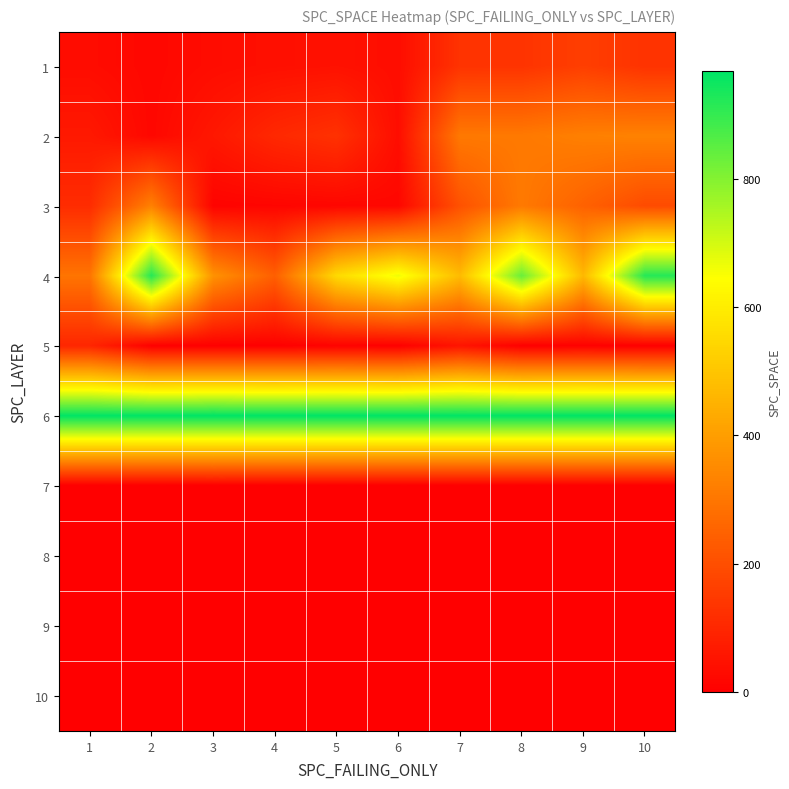

Reading left to right, transcribe all the data shown in this chart.

1: 1=32	2=19	3=33	4=40	5=45	6=34	7=130	8=131	9=159	10=129
2: 1=64	2=20	3=61	4=103	5=126	6=35	7=307	8=308	9=325	10=330
3: 1=113	2=327	3=10	4=14	5=17	6=19	7=207	8=309	9=249	10=191
4: 1=296	2=921	3=371	4=242	5=552	6=666	7=475	8=835	9=468	10=921
5: 1=98	2=3	3=2	4=2	5=8	6=2	7=54	8=2	9=5	10=1
6: 1=966	2=966	3=969	4=967	5=966	6=966	7=966	8=966	9=966	10=966
7: 1=0	2=0	3=0	4=0	5=0	6=0	7=0	8=0	9=0	10=0
8: 1=0	2=0	3=0	4=0	5=0	6=0	7=0	8=0	9=0	10=0
9: 1=0	2=0	3=0	4=0	5=0	6=0	7=0	8=0	9=0	10=0
10: 1=0	2=0	3=0	4=0	5=0	6=0	7=0	8=0	9=0	10=0